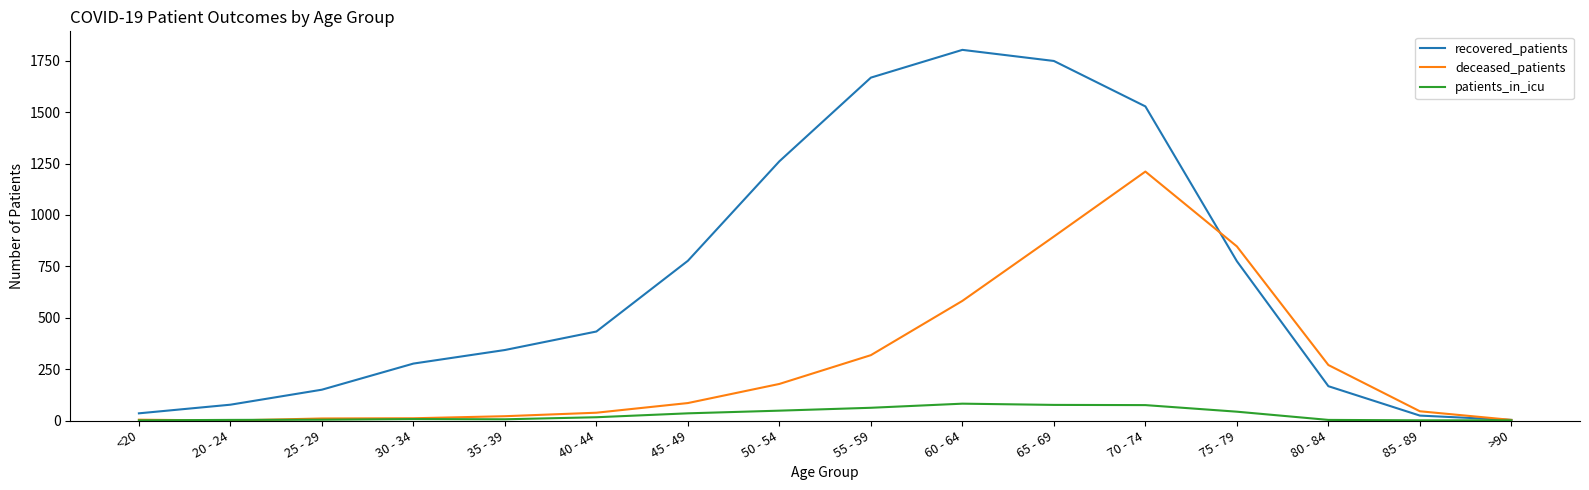

How many values in the deceased_patients series are below 85?

8